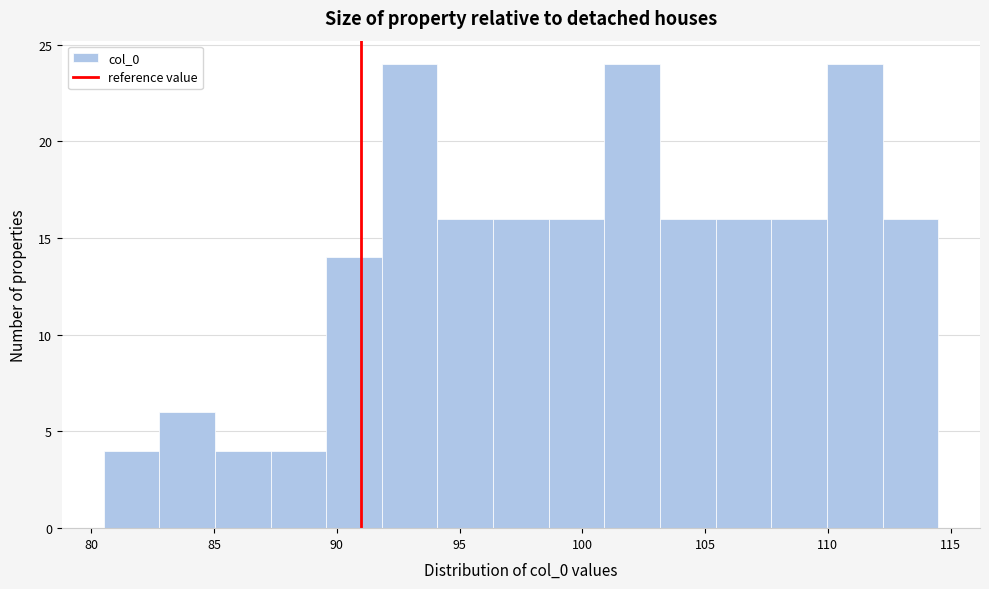

What is the height of the bar covering 112.0 to 114.5 on the x-axis? Neither the bar edges nor the heights are printed on the chart, so give them approximately, as read against the axes.

16